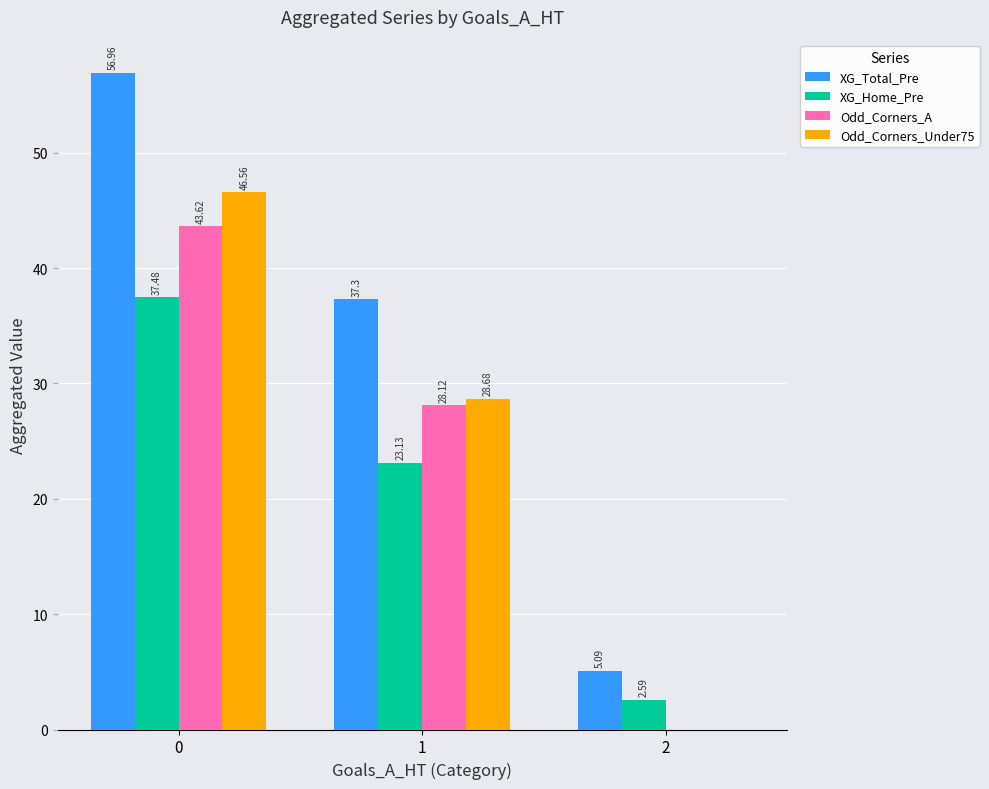

How many values in Odd_Corners_Under75 are above zero?

2